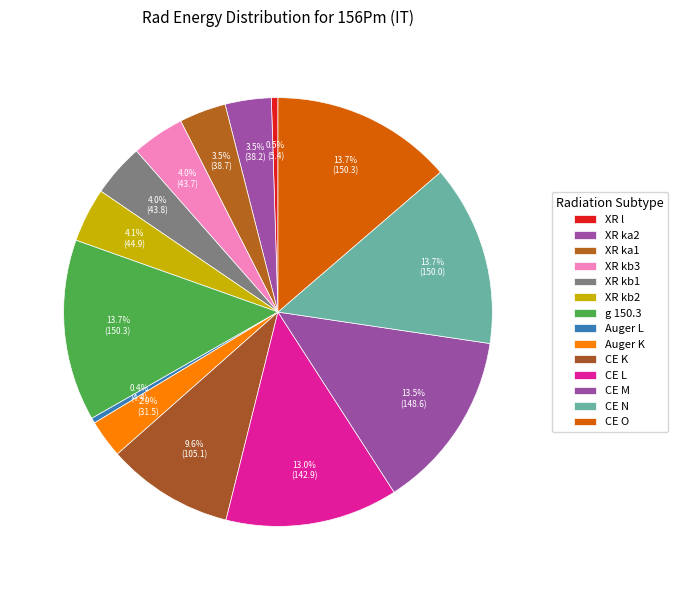

Is there a majority slice in this chart?

No